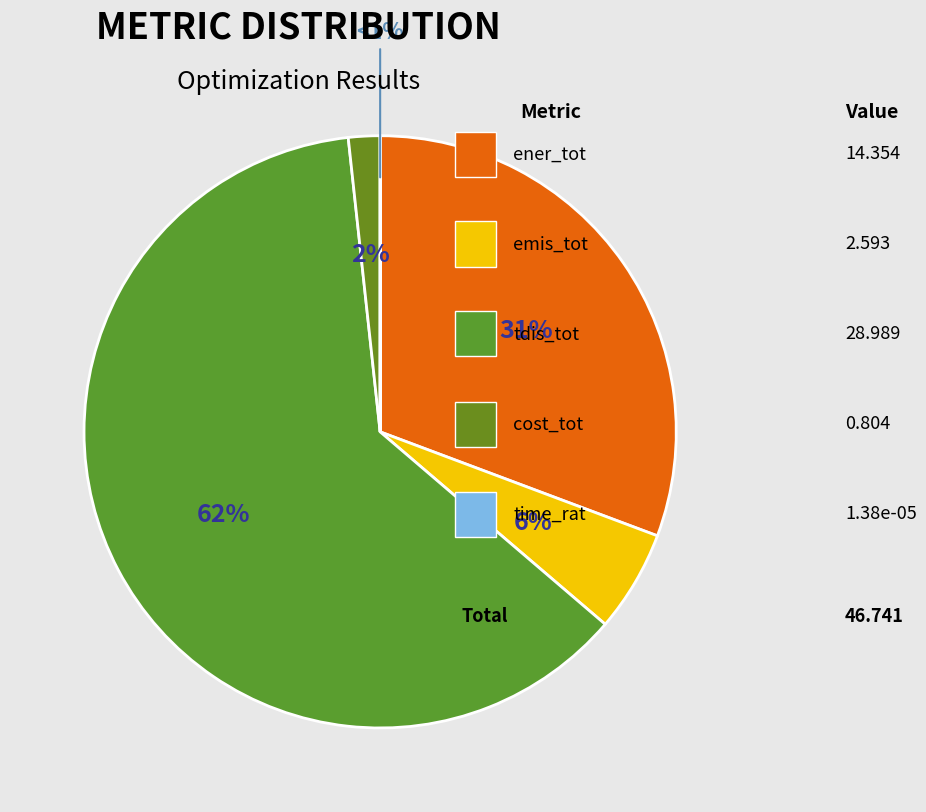

Combined, do emis_tot and tdis_tot account for over 50%?

Yes